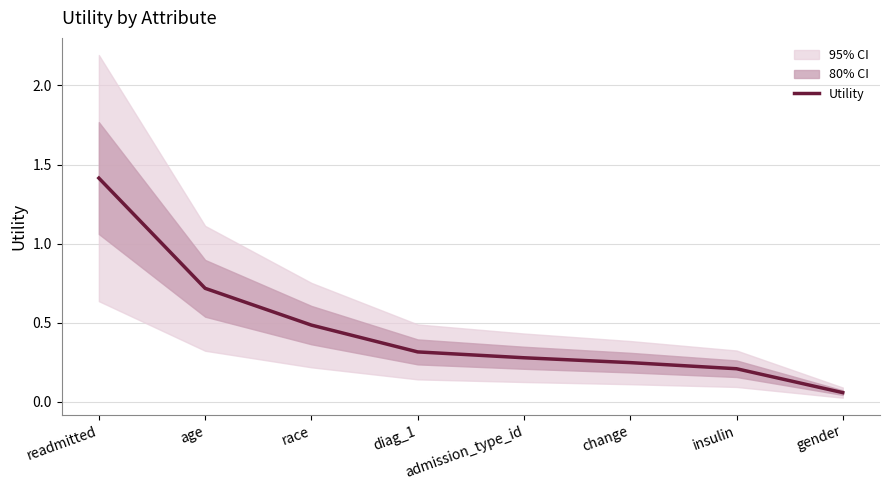

True or false: the data shows 0.3 at diag_1.

True